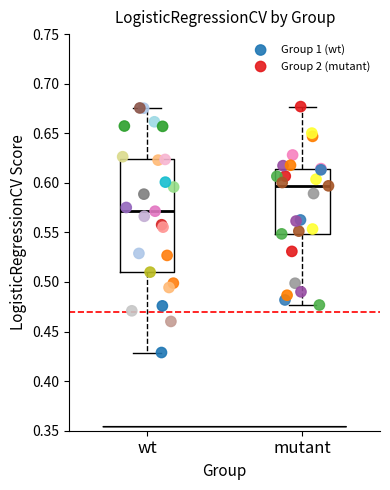

Which series has the widest spread of Y values?

Group 1 (wt)